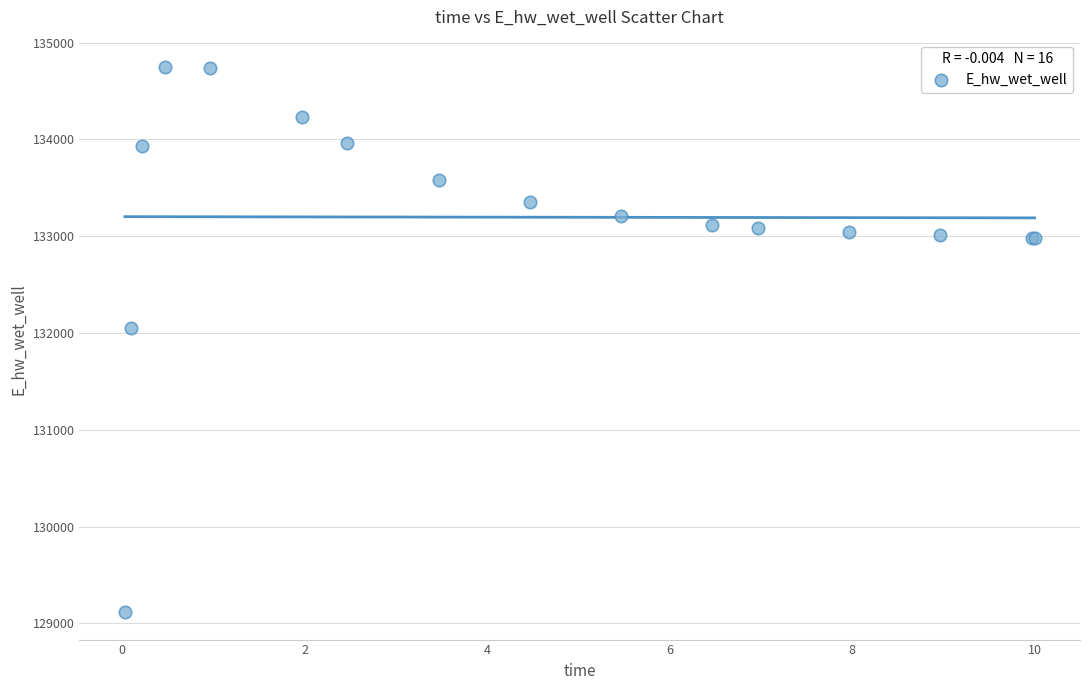

What Y value in the scatter plot is closest to 131931?

132054.4